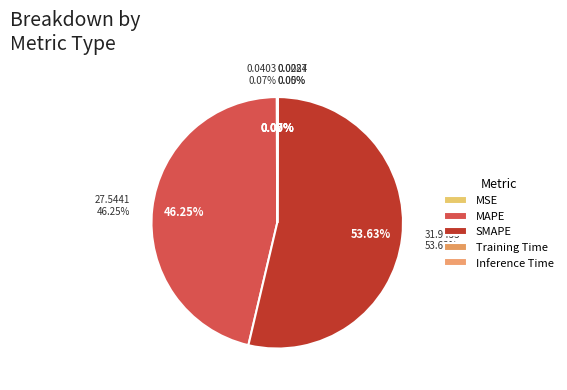

Is it true that SMAPE is 65% of the pie?

False